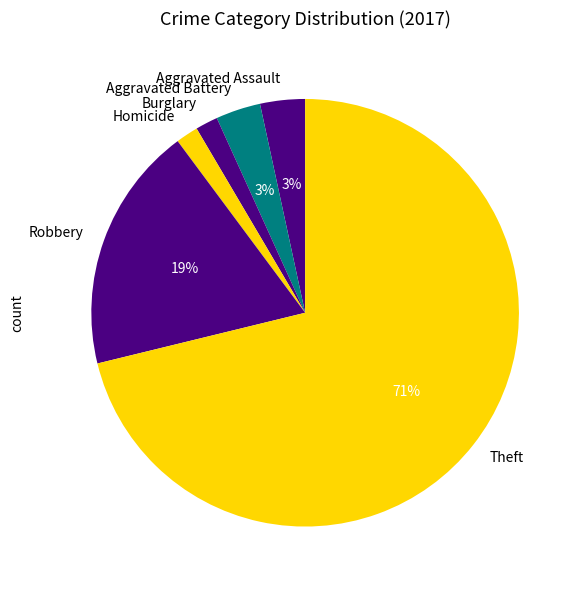

Do Aggravated Assault and Burglary together represent more than half of the pie?

No